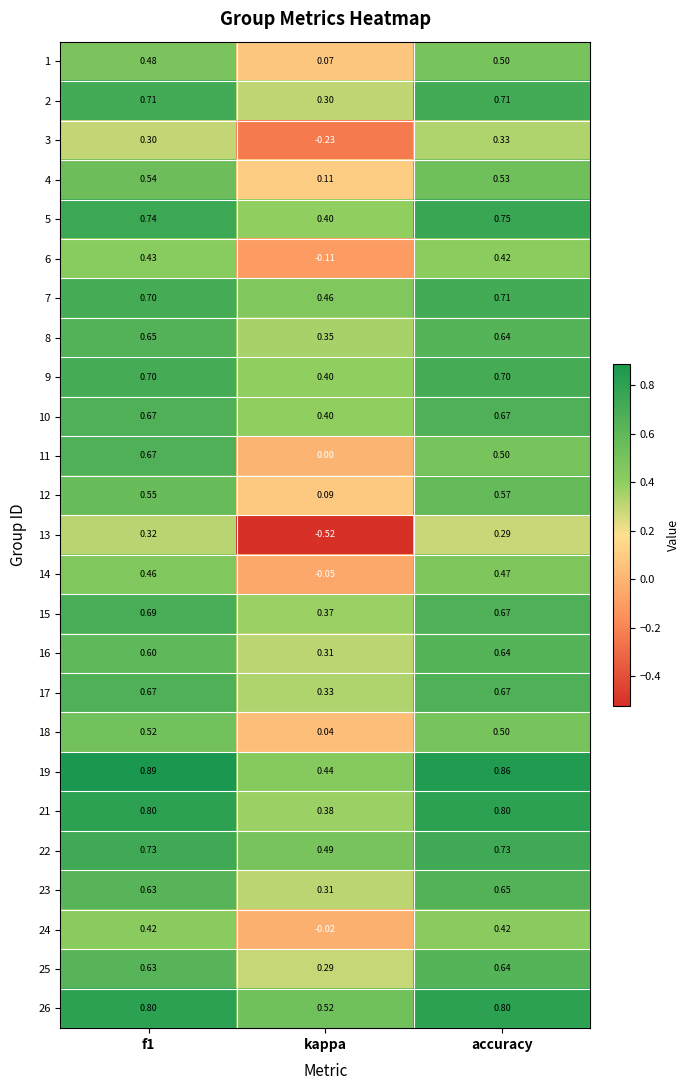

What is the difference between the highest and lowest values at kappa?

1.0